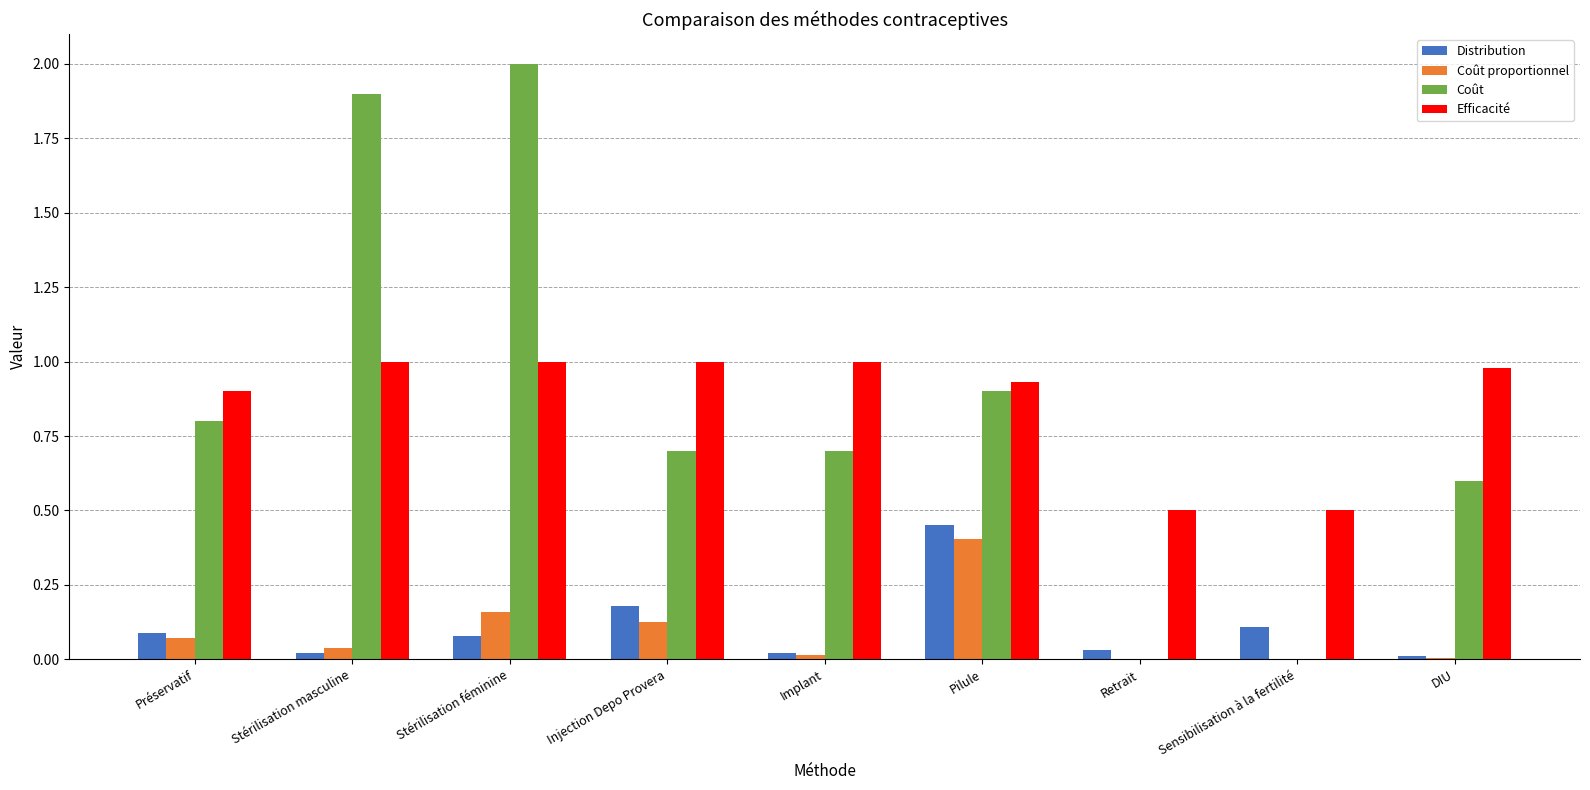

Between Stérilisation masculine and Sensibilisation à la fertilité, which series saw the biggest shift?

Coût